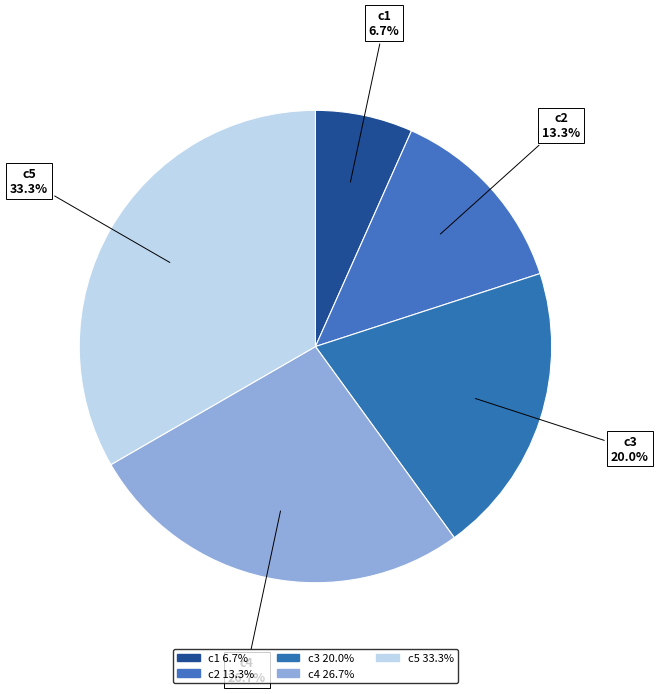

Is the sum of c5 and c1 greater than half?

No